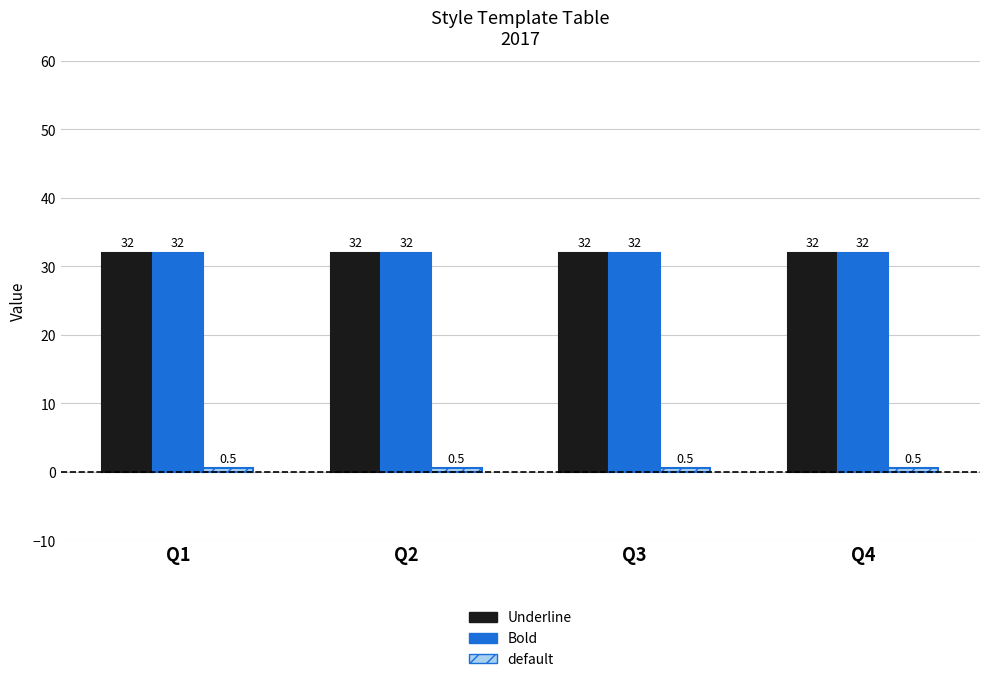

What is the sum of the Underline values at Q2 and Q3?

64.0